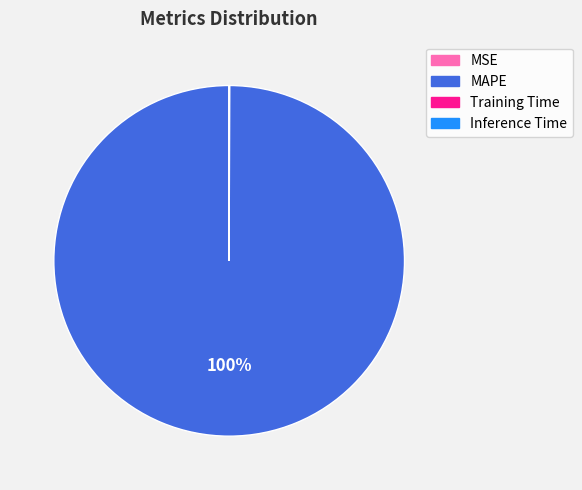

What is the majority slice?

MAPE